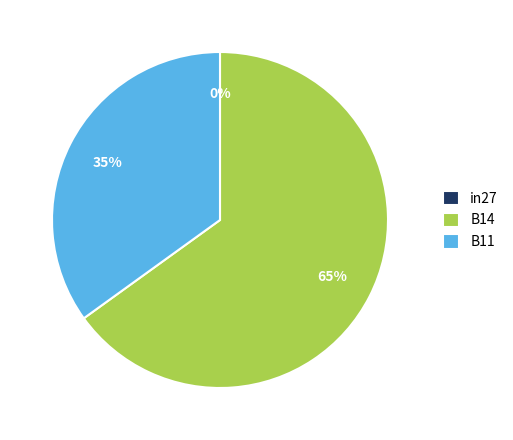

What is the smallest slice in the pie chart?

in27